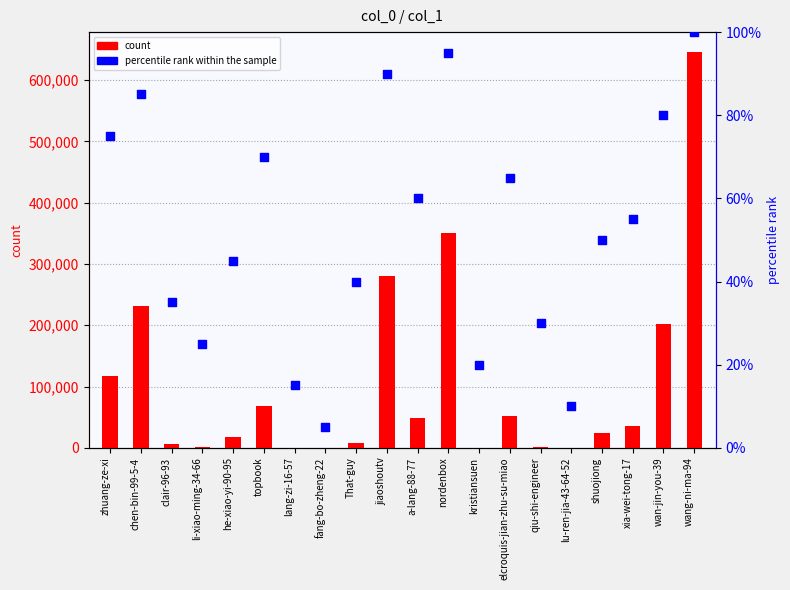

Which series has the largest total across all categories?

count